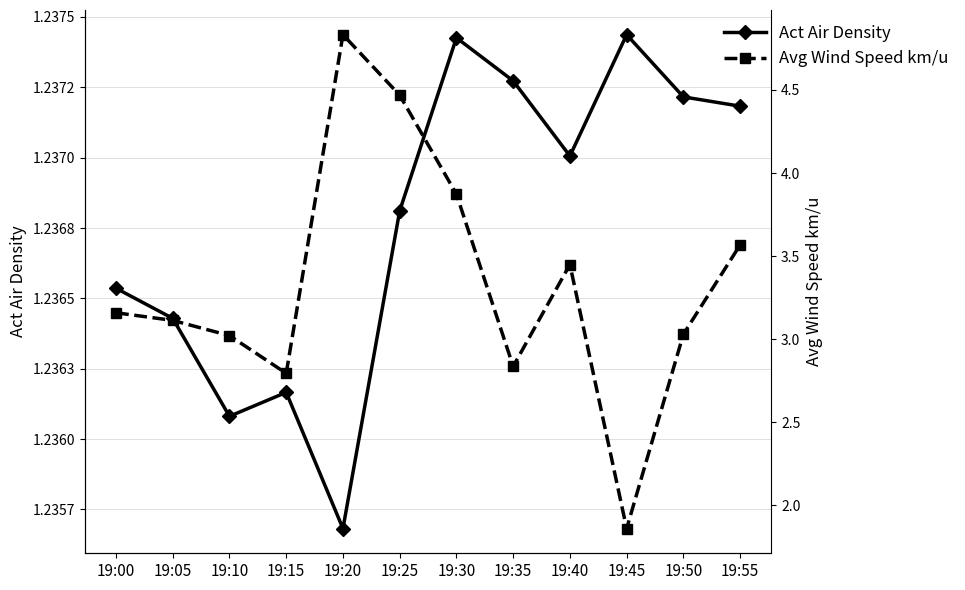

What is the value of the Act Air Density point at the 5th from the left?

1.2